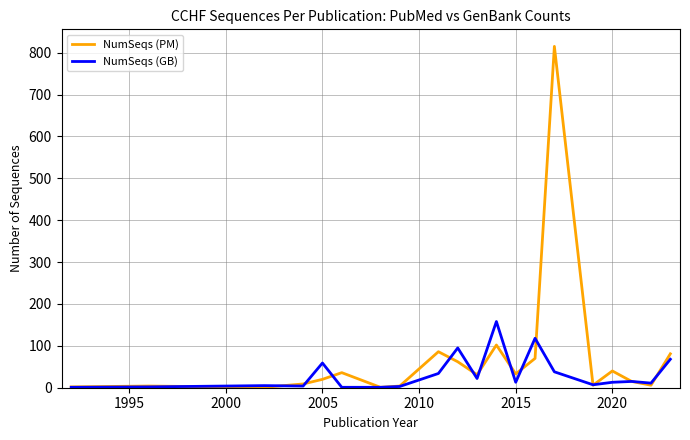

Which series has the largest range (max minus min)?

NumSeqs (PM)